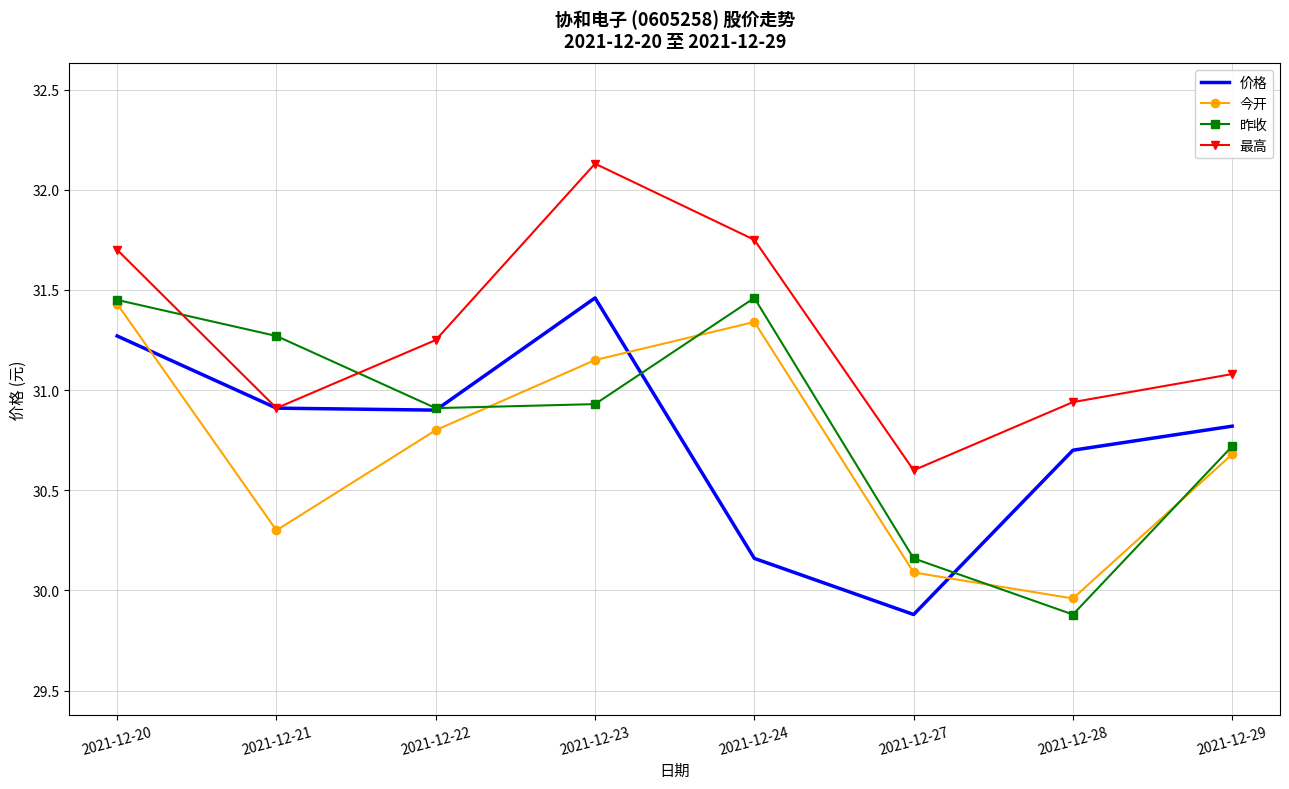

What is the sum of all 今开 values?

245.8